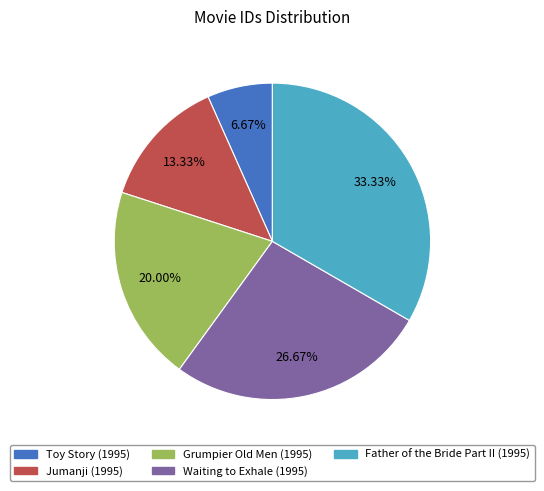

Does any single category account for the majority?

No